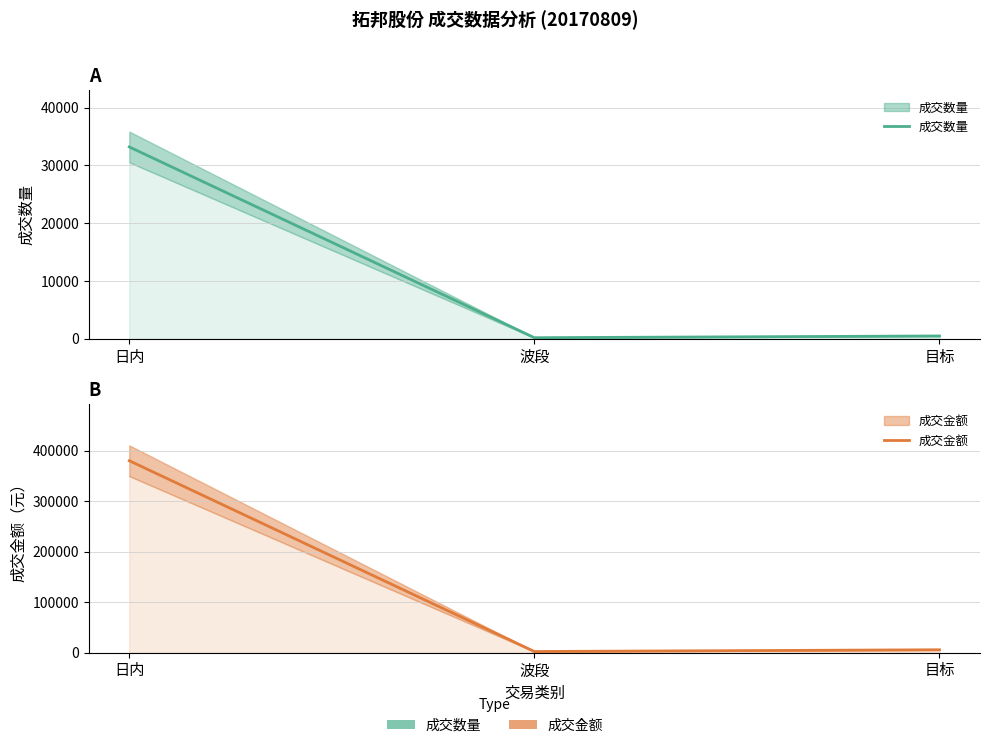

Reading left to right, list all the values displayed in this chart.

成交数量: 日内=33200	波段=200	目标=500
成交金额: 日内=380140	波段=2292	目标=5730